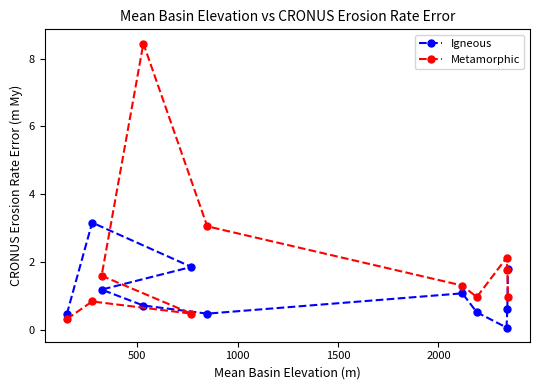

Which series has the largest total across all categories?

Metamorphic